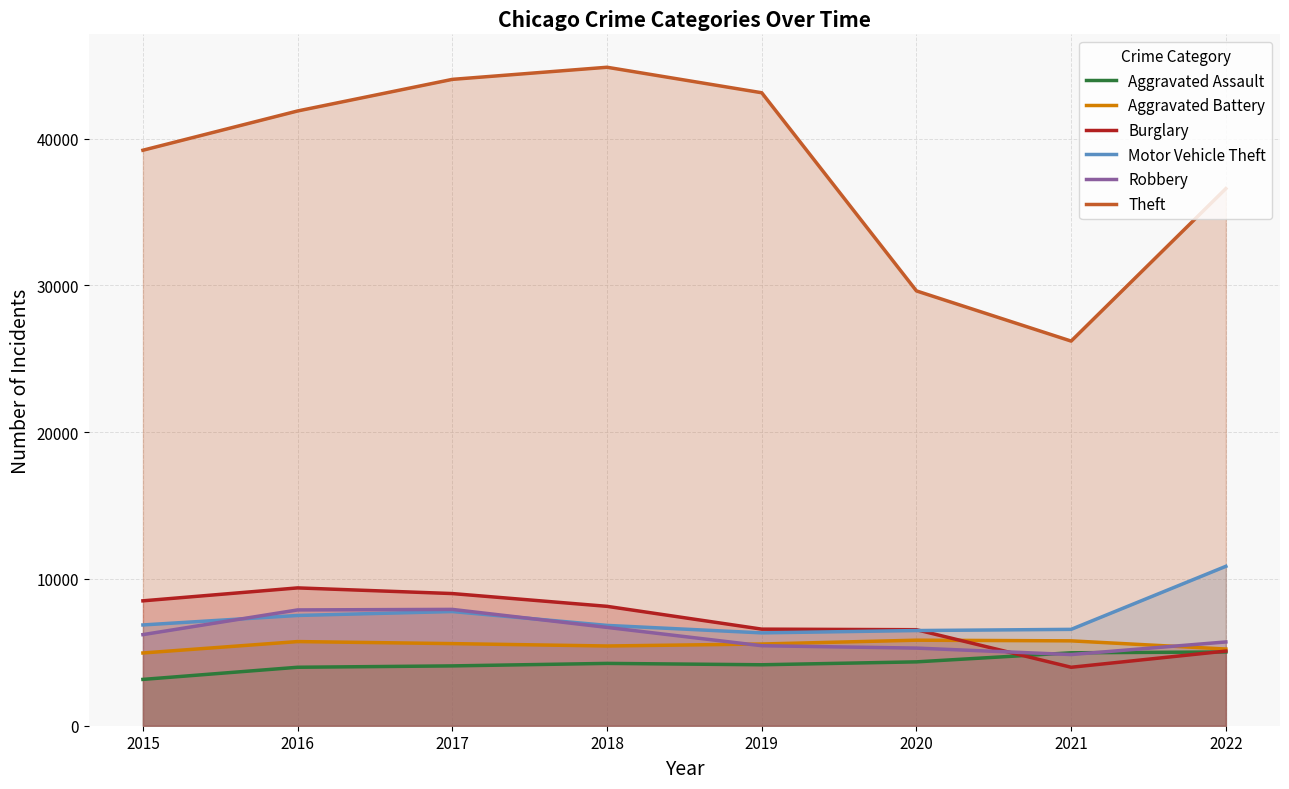

What is the difference between the highest and lowest values at 2020?

25272